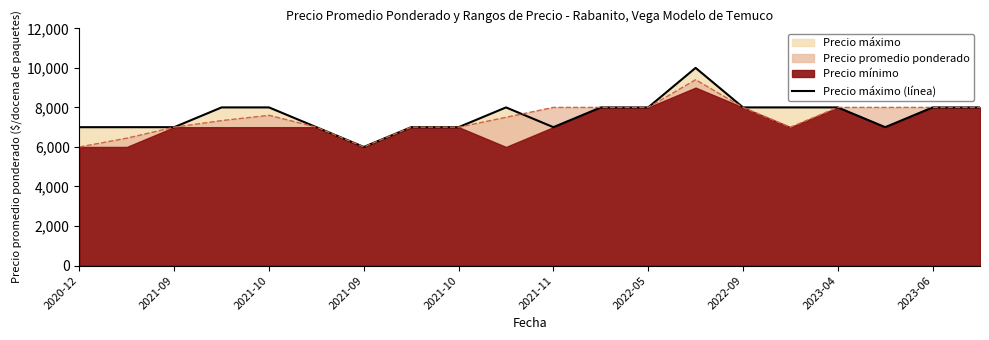

True or false: the data shows 13151 at 19.

False